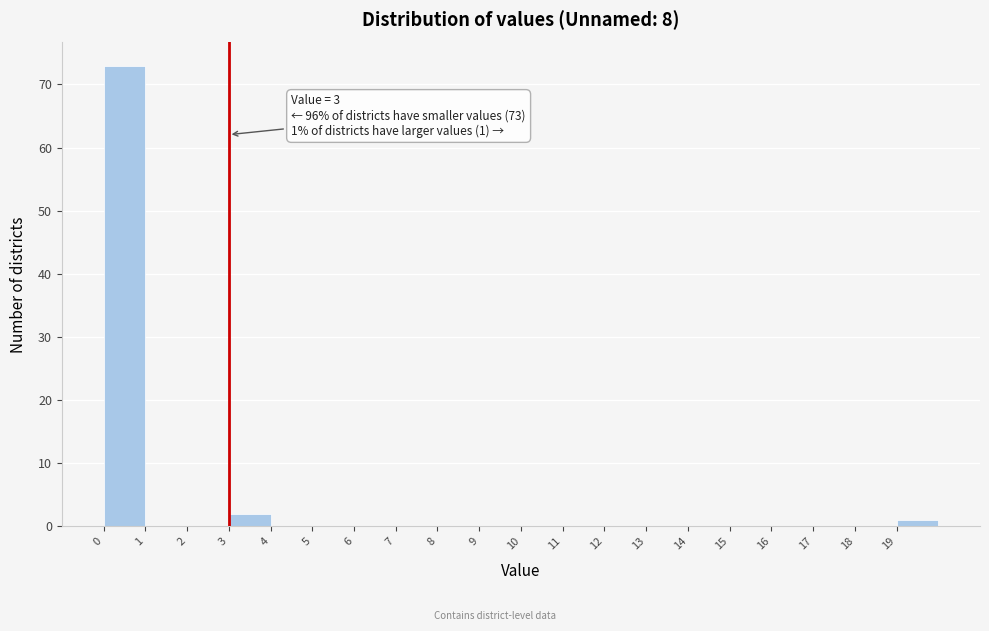

Over which range of the x-axis is the bar tallest?

0 to 1